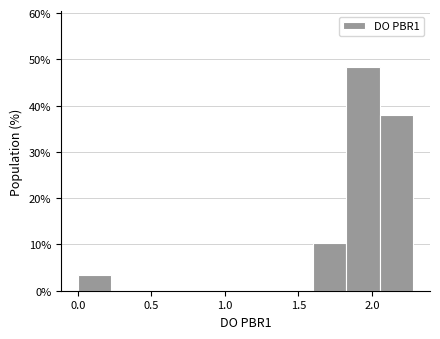

Reading left to right, transcribe this chart: for each bar, give the range it covers on the x-axis and its height. Neither the bar edges nor the heights are printed on the chart, so give them approximately, as read against the axes.

0.00 to 0.25: 3
0.25 to 0.45: 0
0.45 to 0.70: 0
0.70 to 0.90: 0
0.90 to 1.15: 0
1.15 to 1.35: 0
1.35 to 1.60: 0
1.60 to 1.80: 10
1.80 to 2.05: 48
2.05 to 2.30: 38